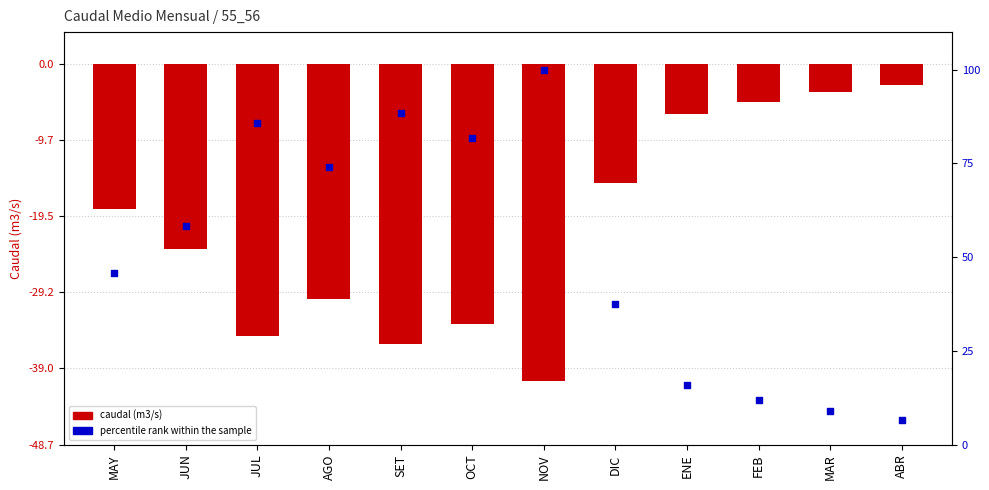

What is the total value across all series at NOV?

59.4